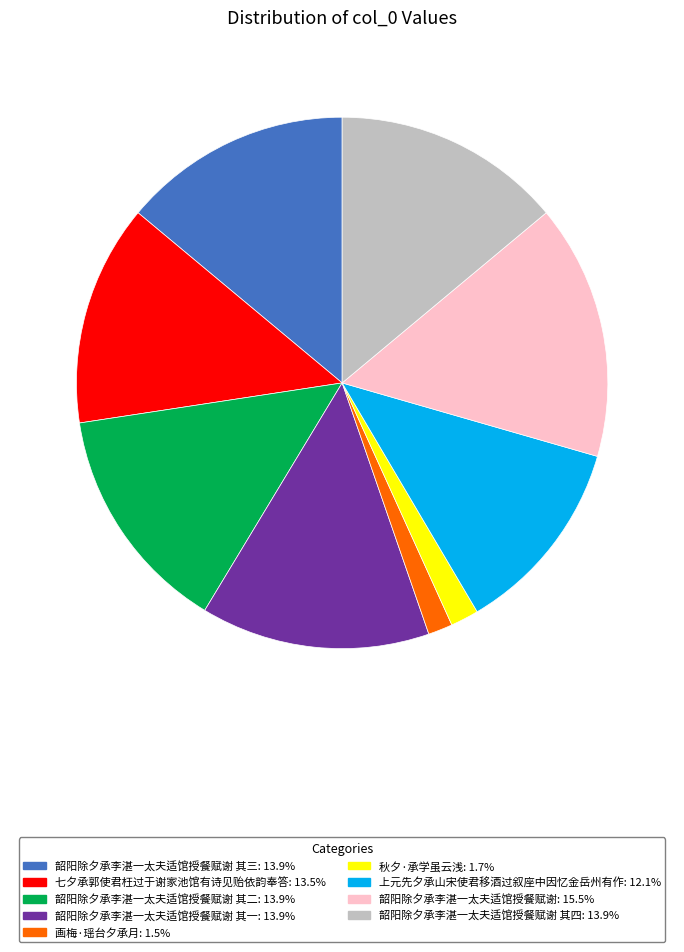

Does any single category account for the majority?

No